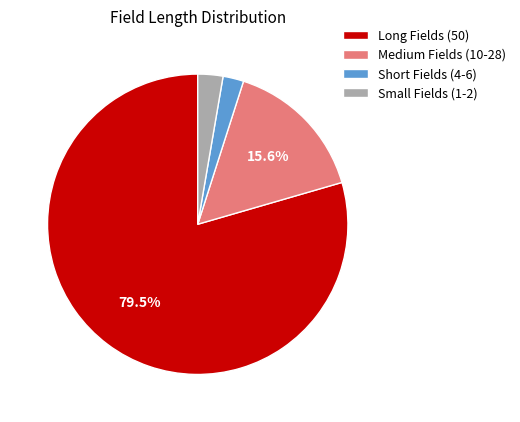

Between Short Fields (4-6) and Medium Fields (10-28), which is larger?

Medium Fields (10-28)